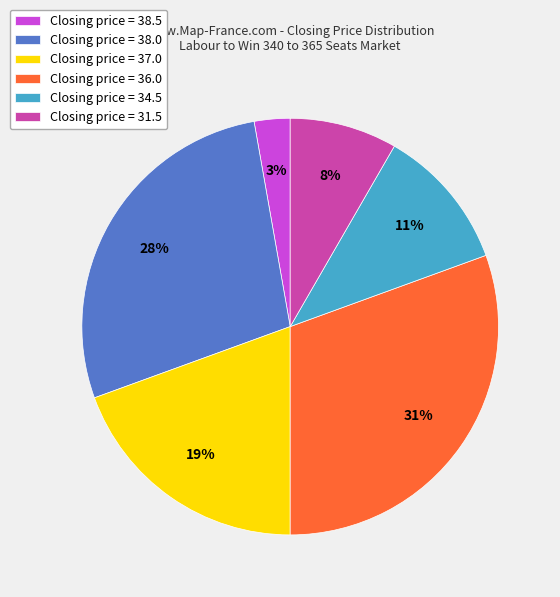

Is the sum of Closing price = 36.0 and Closing price = 34.5 greater than half?

No